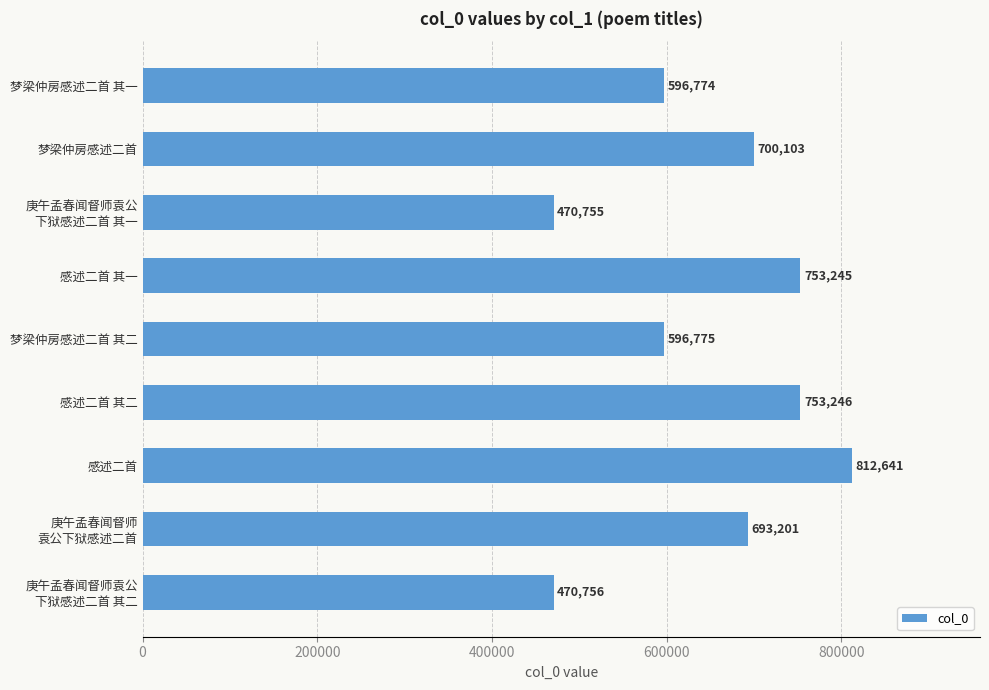

Which has a higher value, 感述二首 其一 or 梦梁仲房感述二首 其二?

感述二首 其一